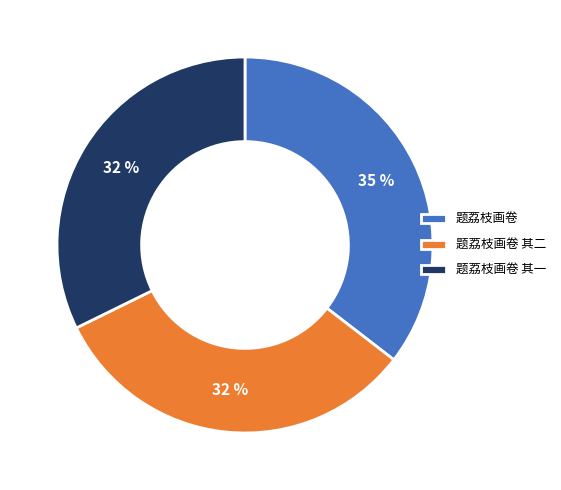

How many segments does this pie chart have?

3